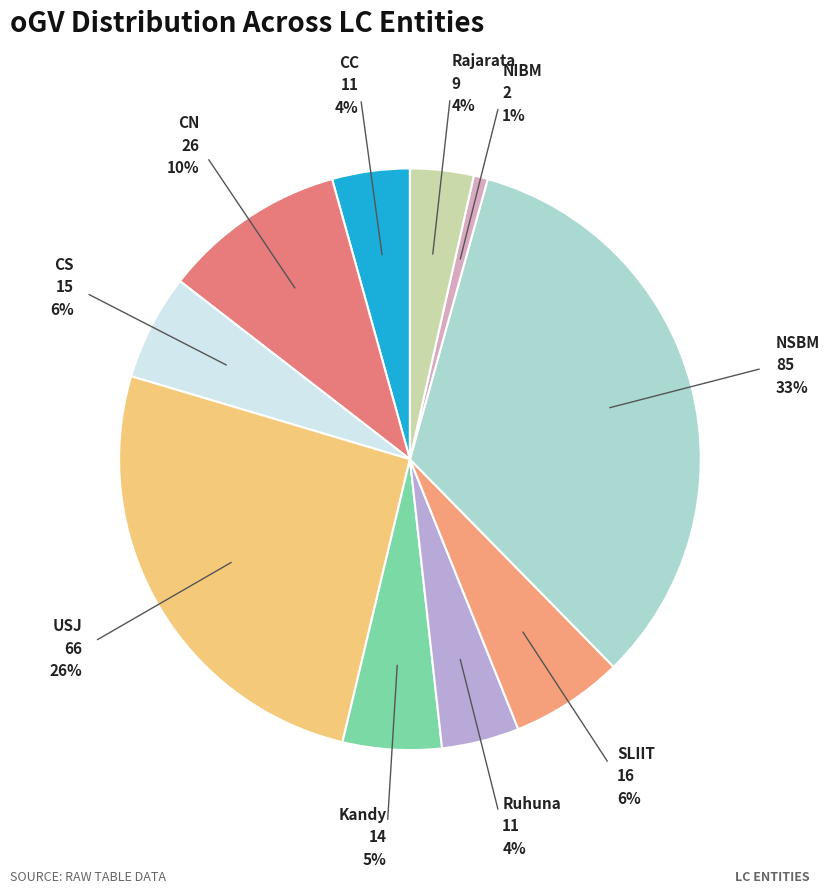

To the nearest percent, what percentage of the pie is CN?

10%